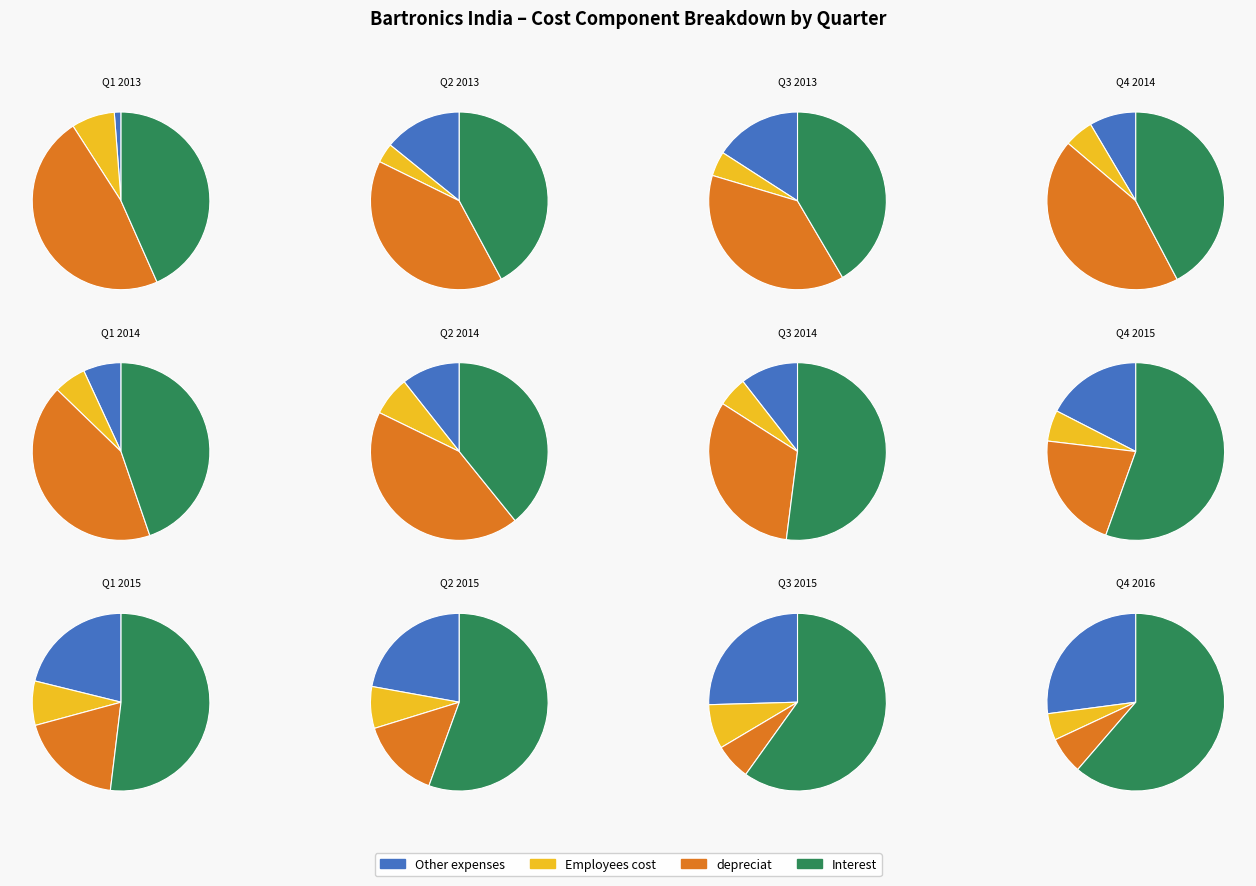

Is it true that Q3 2013 is 11% of the pie?

True